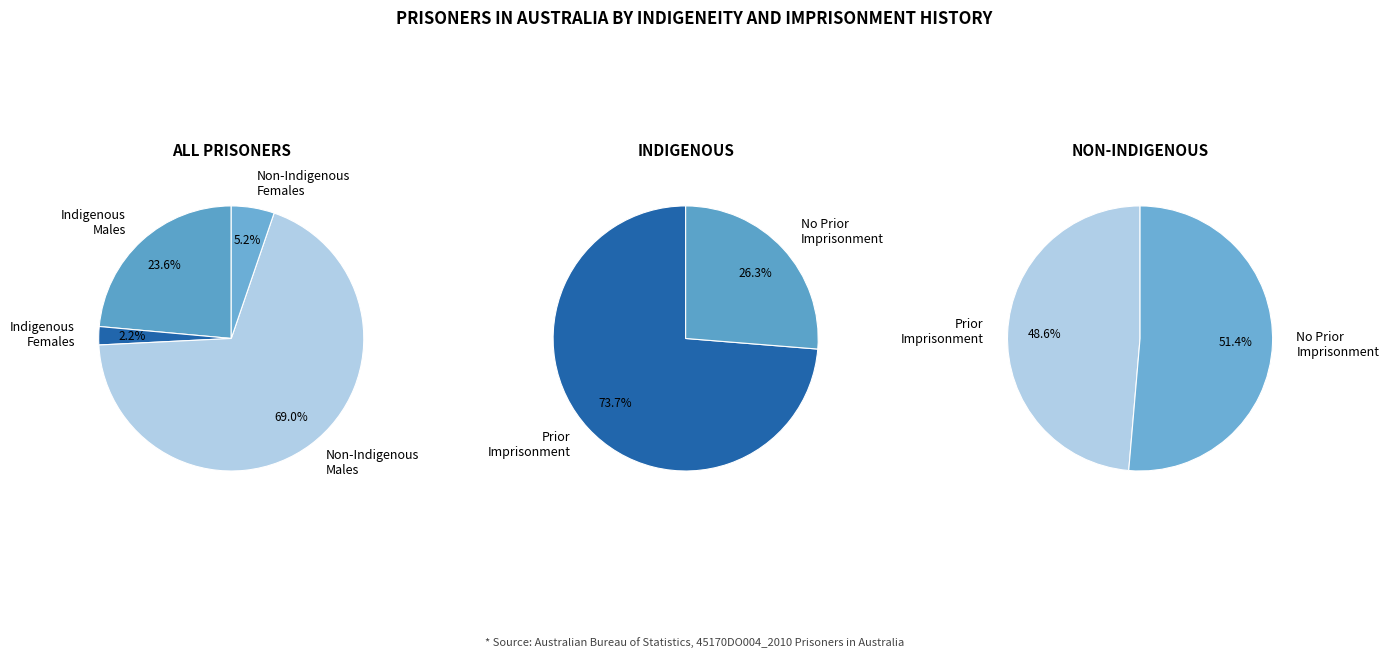

Do Non-Indigenous Males and Indigenous Females together represent more than half of the pie?

Yes